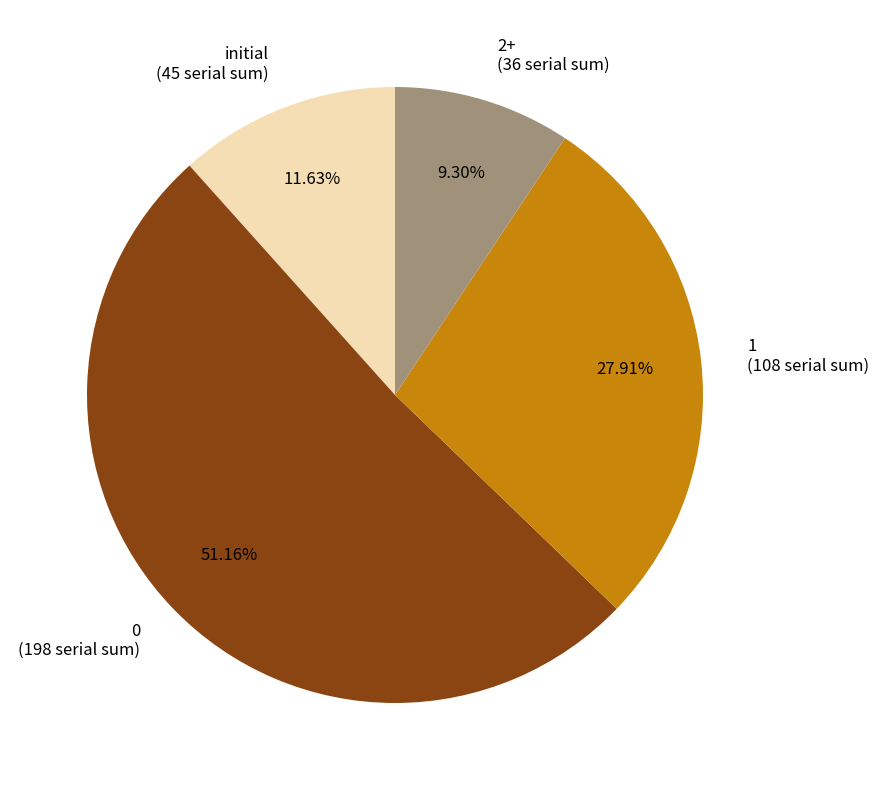

To the nearest percent, what is the combined percentage of initial and 0?

63%